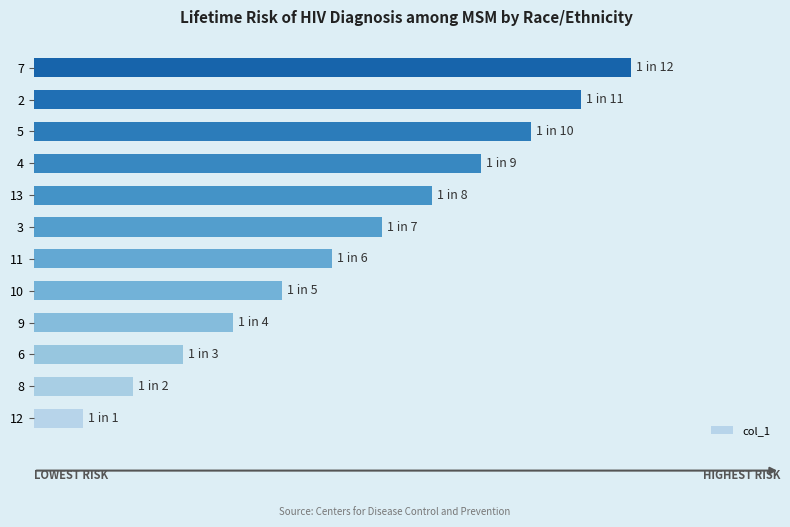

Are the bars horizontal?

Yes